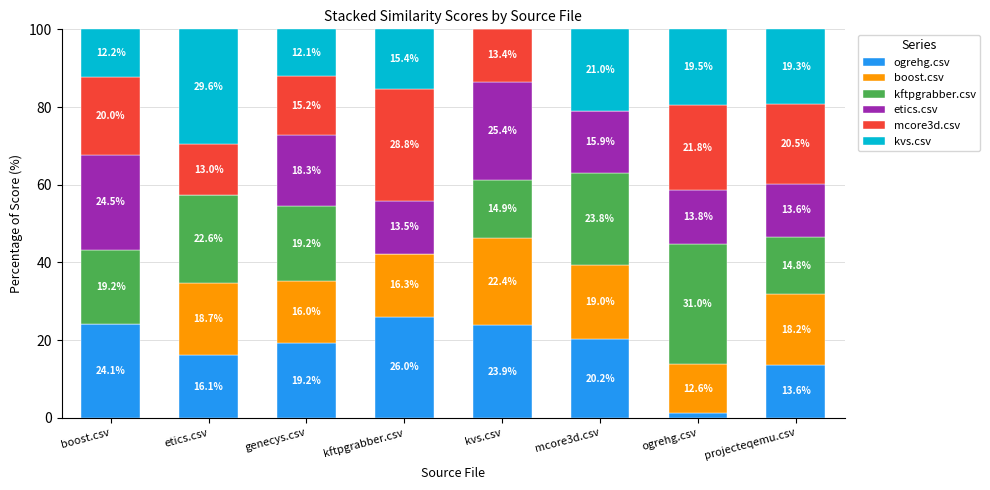

Are the bars grouped side by side (vs. stacked)?

No